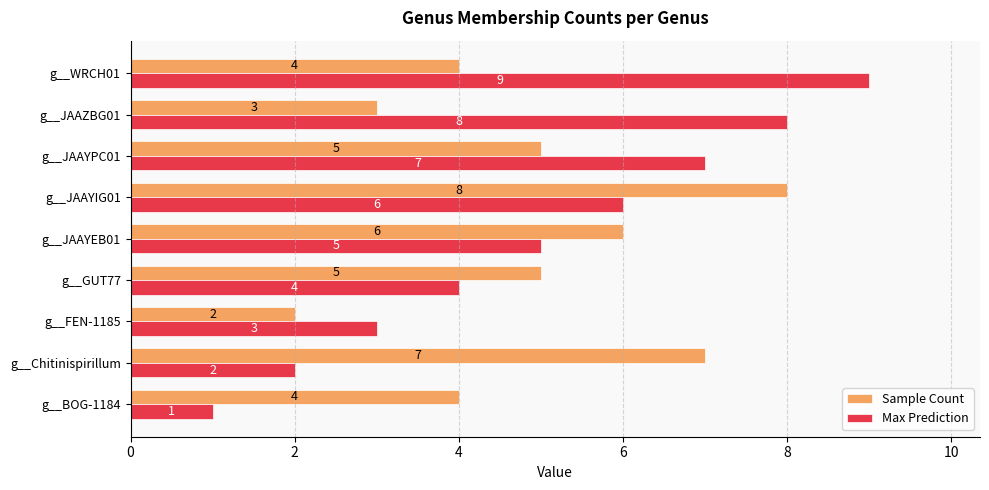

Which series has the largest range (max minus min)?

Max Prediction